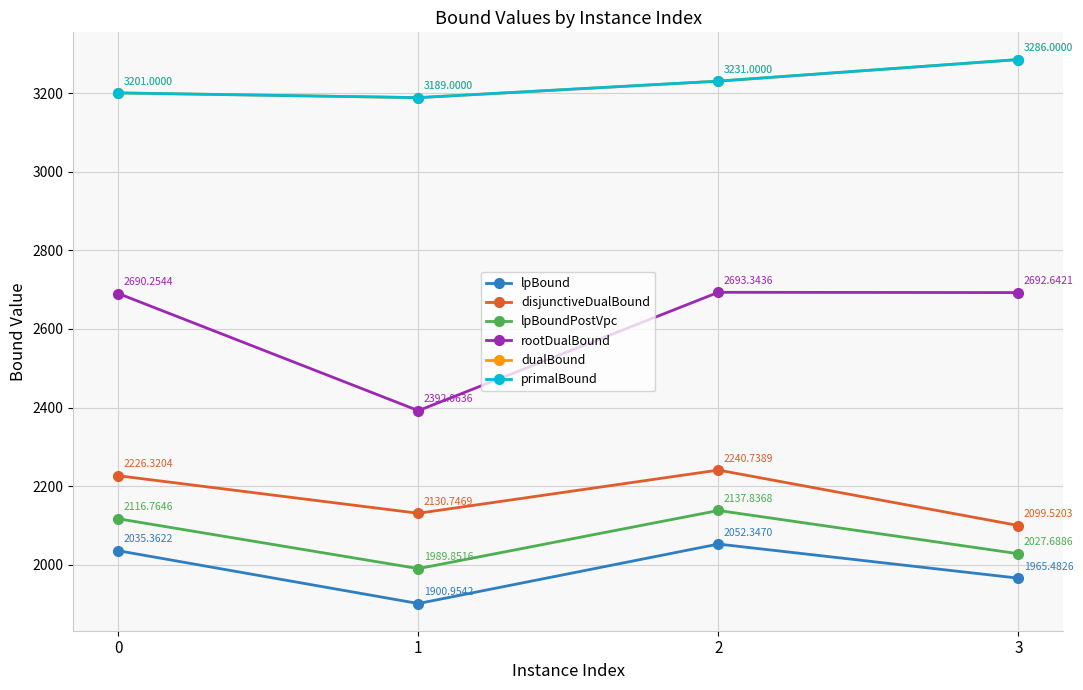

What is the difference between the maximum and minimum values in the lpBound series?

151.4